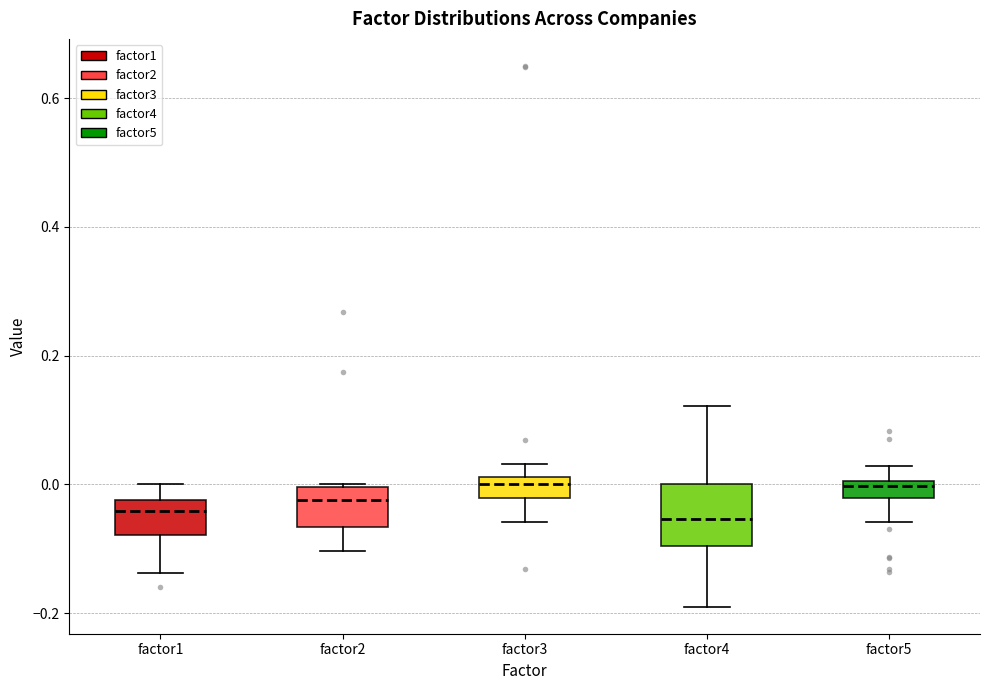

Comparing the boxes themselves (not the whiskers), which one is the tallest?

factor4